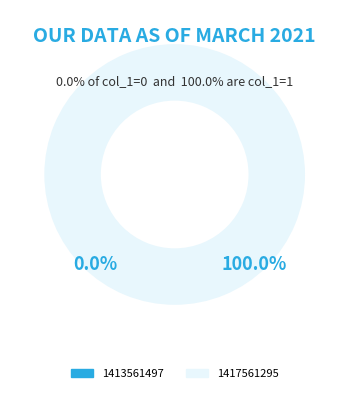

Does 1417561295 account for over 50% of the chart?

Yes